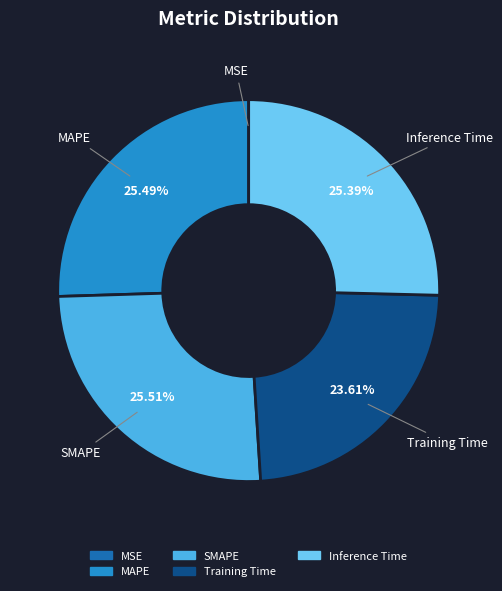

Is there any slice that represents more than half of the pie?

No